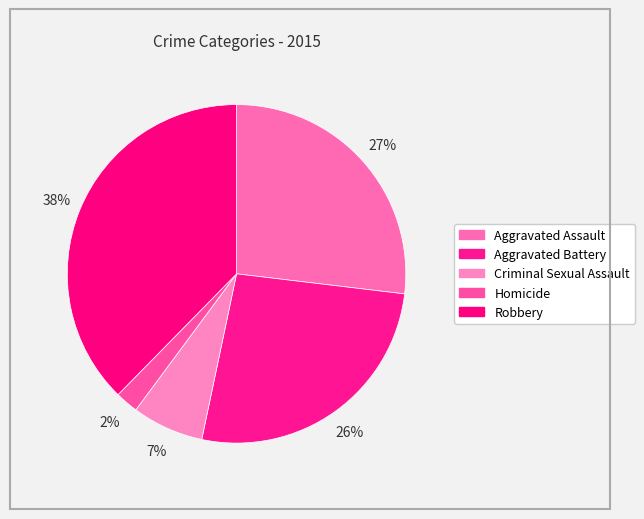

True or false: Criminal Sexual Assault accounts for 13% of the total.

False